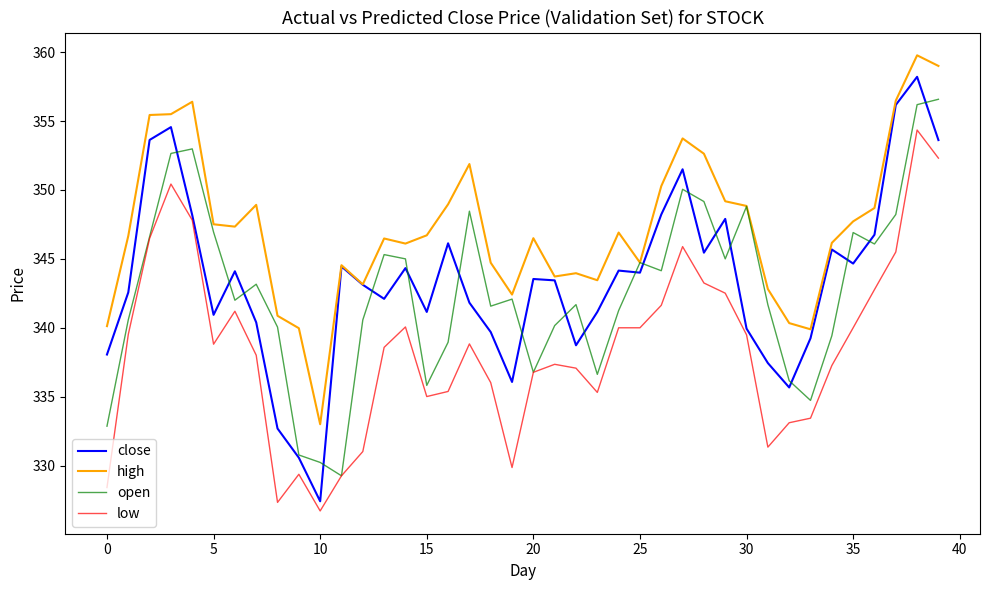

True or false: low has more than 1 points higher than both neighbors.

True